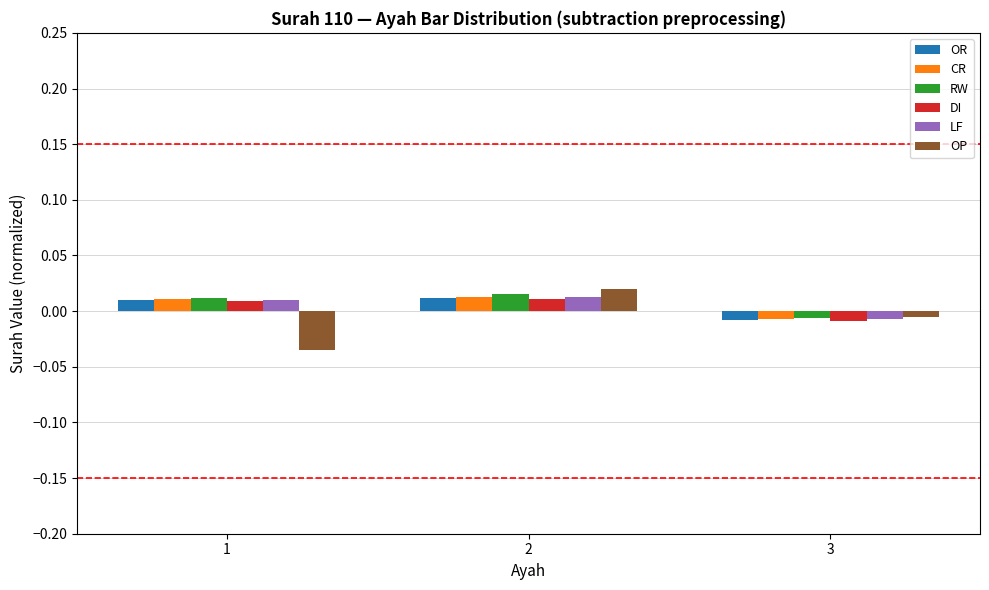

How many negative values does the OR series have?

1